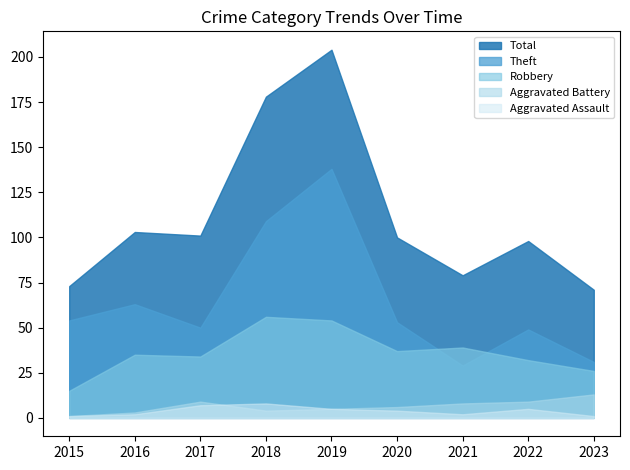

True or false: Aggravated Battery and Theft intersect in this chart.

False